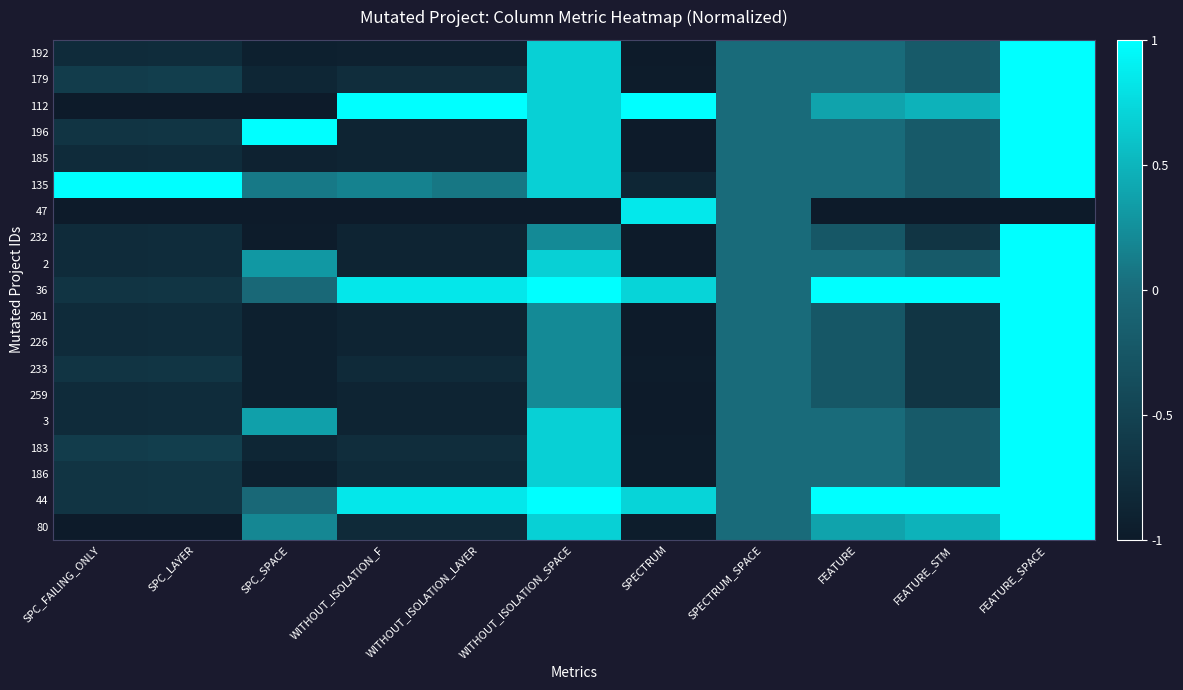

Rank the series by their maximum value, from lowest to highest.

47, 192, 179, 112, 196, 185, 135, 232, 2, 36, 261, 226, 233, 259, 3, 183, 186, 44, 80